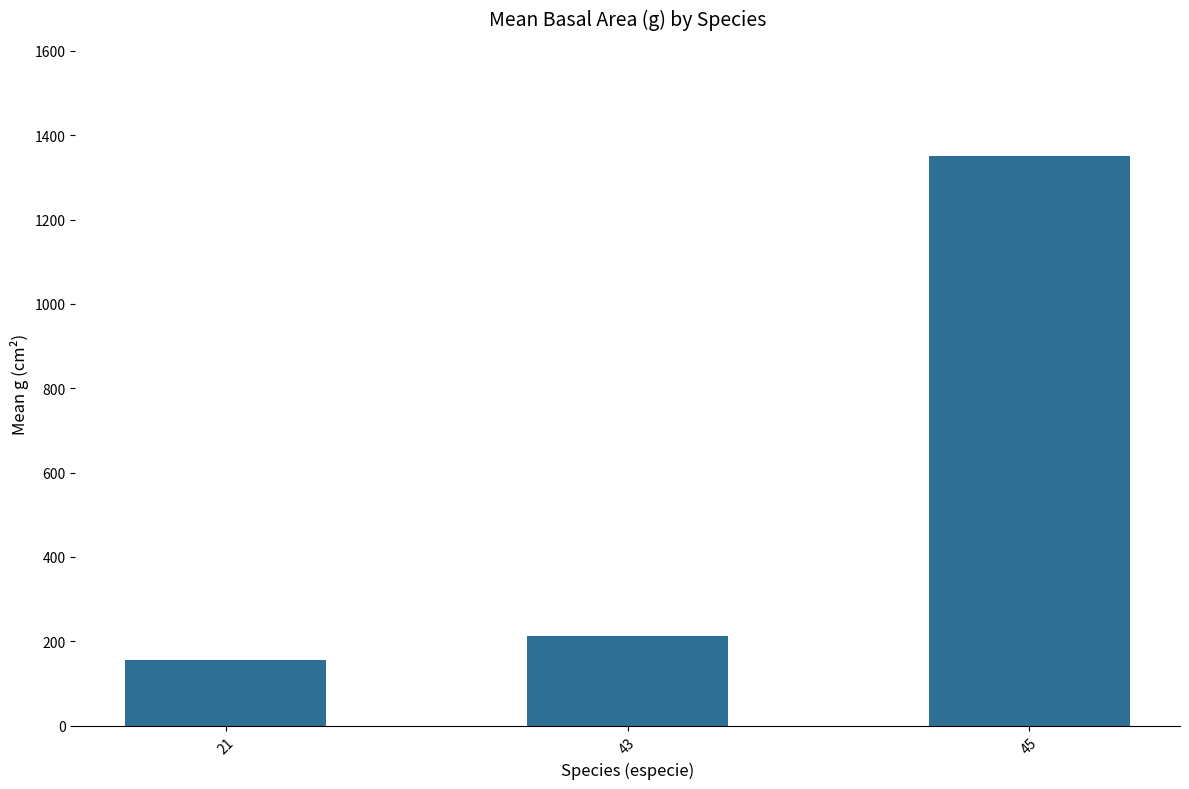

List the labels in order of value, smallest first.

21, 43, 45